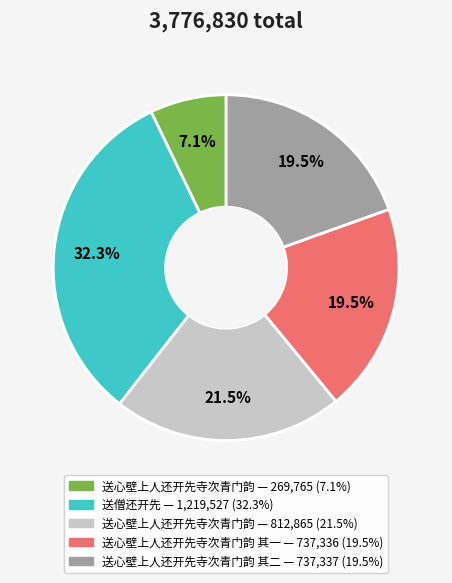

Is there a majority slice in this chart?

No